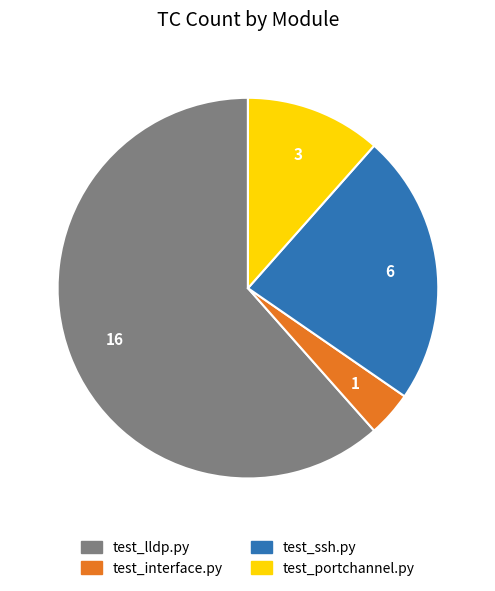

How many slices are in this pie chart?

4